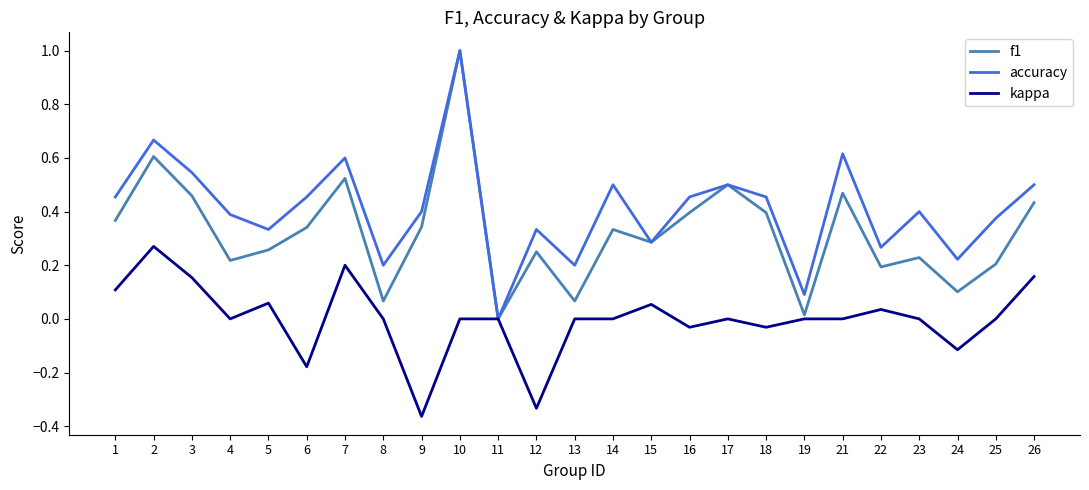

Between 3 and 5, which series saw the biggest shift?

accuracy